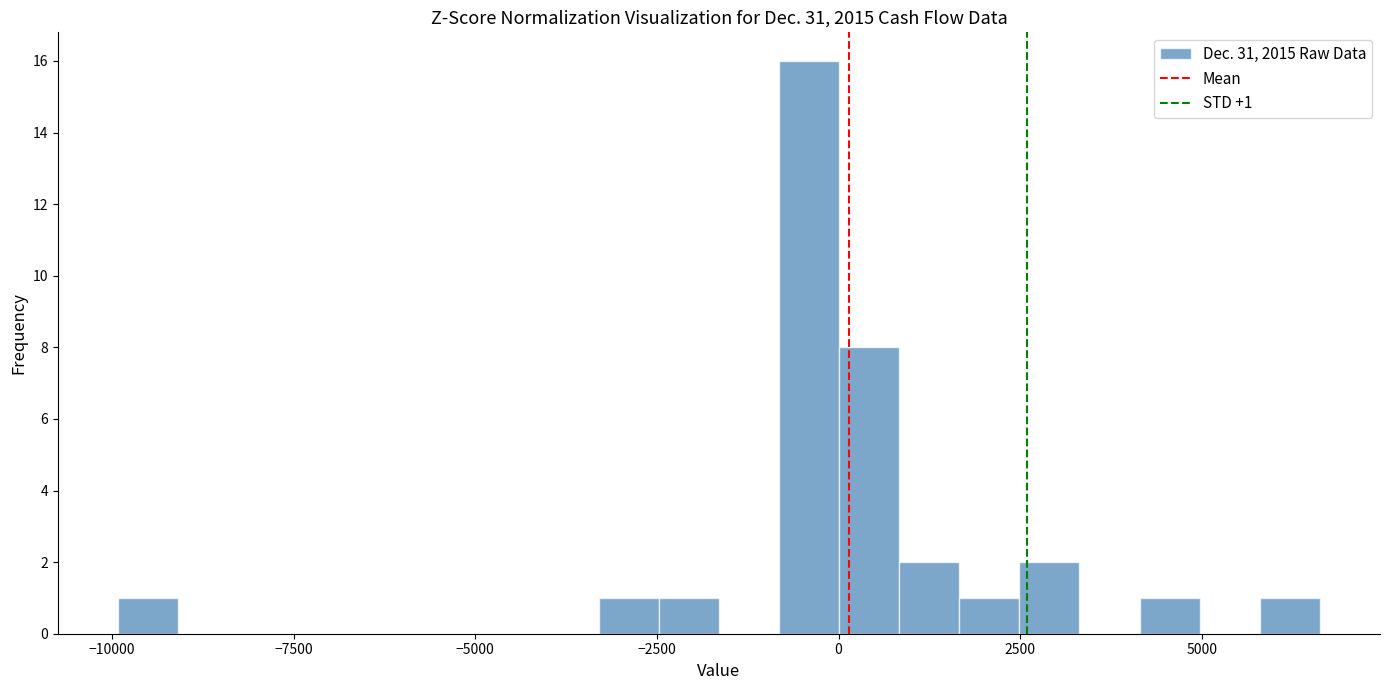

Read against the x-axis, roughly where is the centre of the tallest bar?

-500